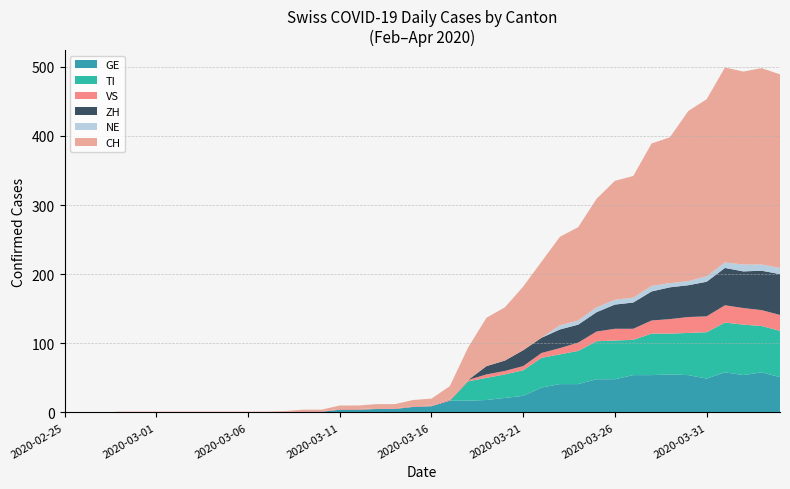

Reading left to right, extract all data points from this chart.

GE: 0	0	0	0	0	0	0	0	0	0	0	0	0	1	1	4	4	5	5	8	9	17	17	18	21	24	36	41	41	48	48	54	54	55	54	49	58	54	58	51
TI: 0	0	0	0	0	0	0	0	0	0	0	0	0	0	0	0	0	0	0	0	0	0	28	32	34	37	43	43	48	55	56	51	60	59	61	67	72	73	67	67
VS: 0	0	0	1	1	1	1	1	1	1	1	1	1	1	1	1	1	1	1	1	1	2	2	5	5	6	7	9	12	14	17	16	19	21	23	23	25	24	23	23
ZH: 0	0	0	0	0	0	0	0	0	0	0	0	0	0	0	0	0	0	0	0	0	0	0	12	15	23	22	27	26	28	35	38	42	46	46	50	54	53	57	59
NE: 0	0	0	0	0	0	0	0	0	0	0	0	0	0	0	0	0	0	0	0	0	0	0	0	0	0	0	6	6	7	7	7	8	6	6	8	8	10	9	9
CH: 0	0	0	0	0	0	0	0	0	0	0	0	1	2	2	5	5	6	6	9	10	19	47	70	77	92	110	128	135	157	172	176	206	211	246	256	282	279	284	280